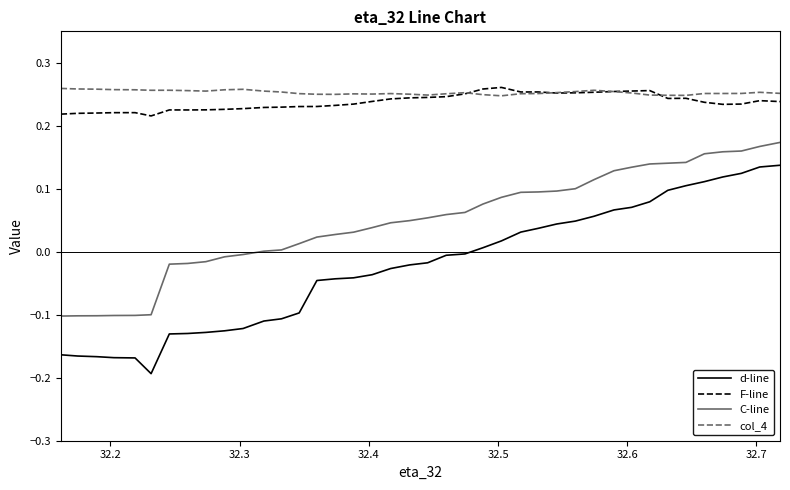

True or false: d-line and F-line cross at least once.

False